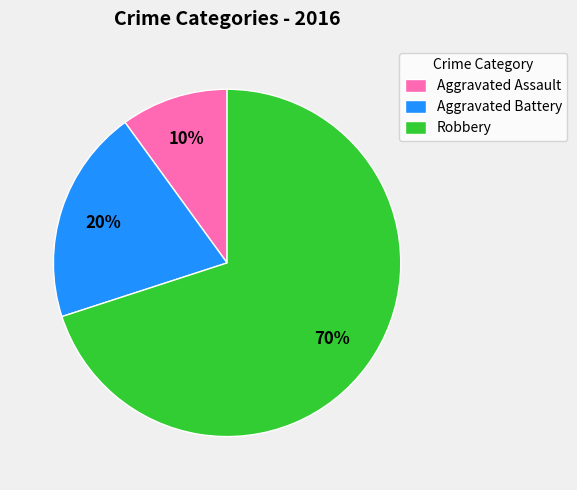

The Aggravated Battery slice represents 25% of the pie. True or false?

False